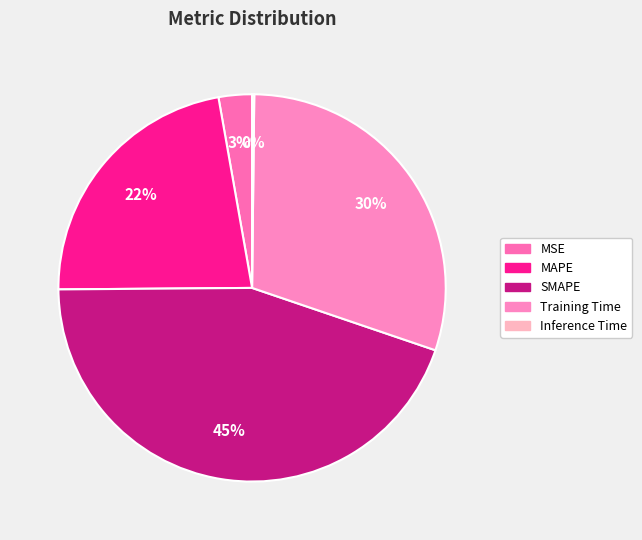

To the nearest percent, what is the average slice percentage?

20%